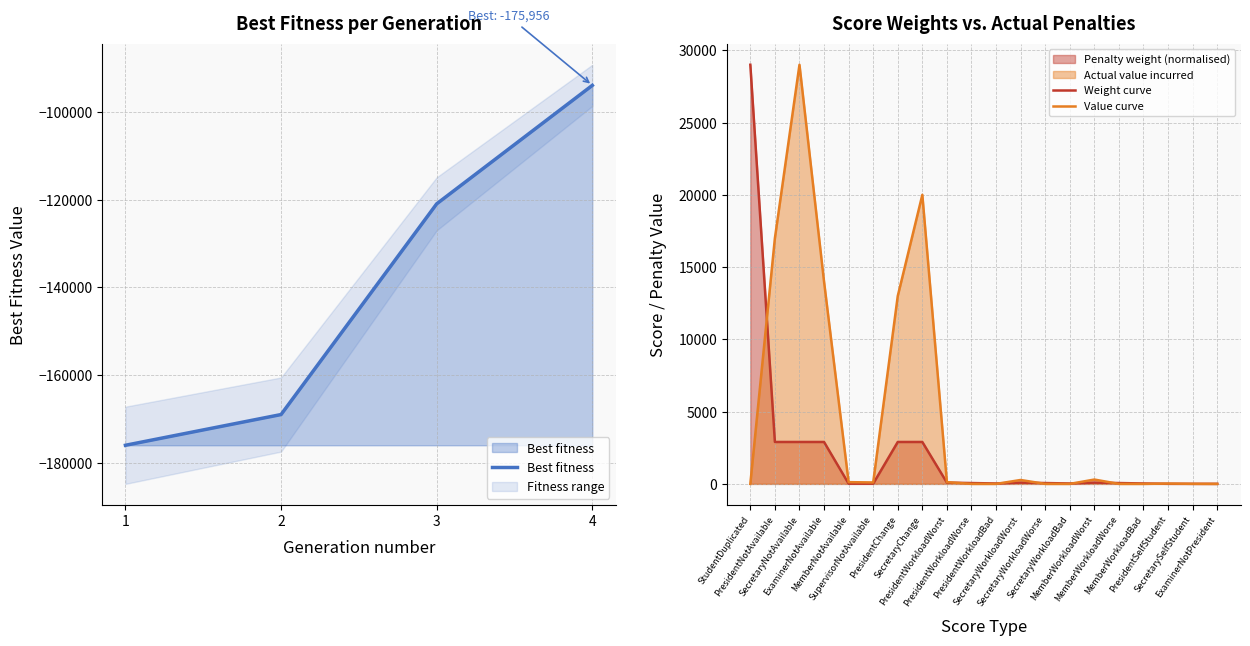

List the labels in order of value, smallest first.

SecretarySelfStudent, ExaminerNotPresident, PresidentSelfStudent, MemberNotAvailable, SupervisorNotAvailable, PresidentWorkloadBad, SecretaryWorkloadBad, MemberWorkloadBad, PresidentWorkloadWorse, SecretaryWorkloadWorse, MemberWorkloadWorse, PresidentWorkloadWorst, SecretaryWorkloadWorst, MemberWorkloadWorst, PresidentNotAvailable, SecretaryNotAvailable, ExaminerNotAvailable, PresidentChange, SecretaryChange, StudentDuplicated